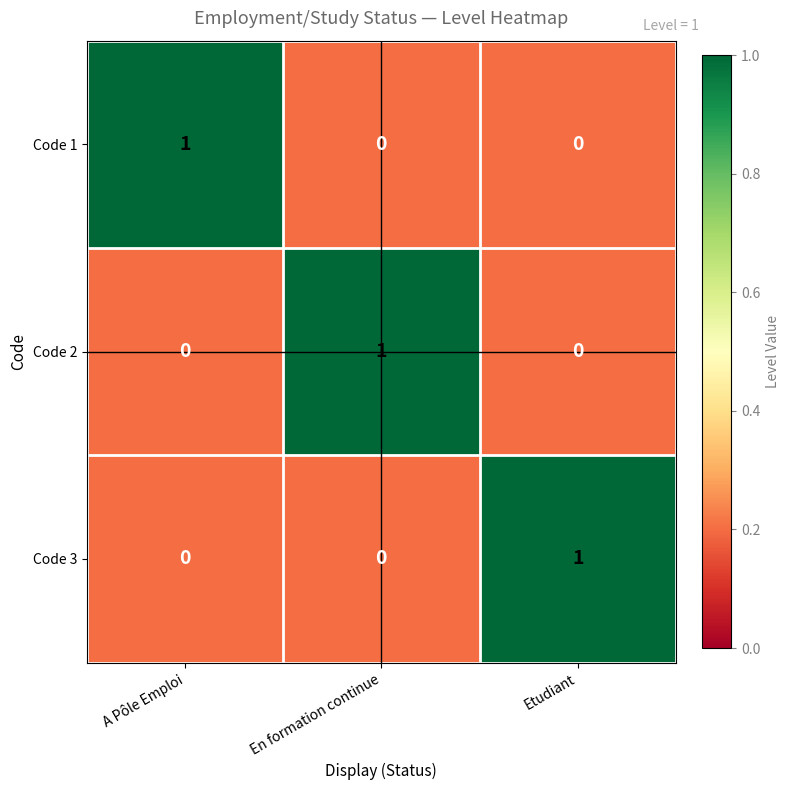

At which label does Code 2 reach its peak?

En formation continue